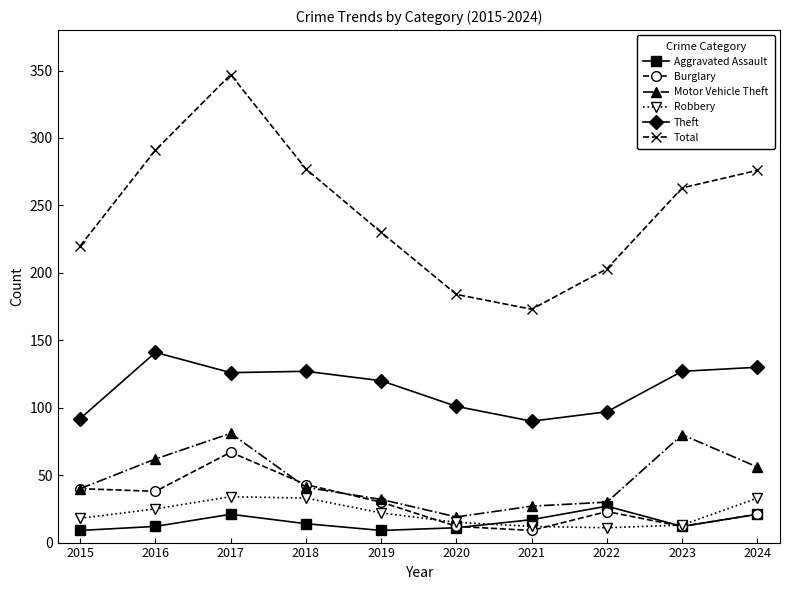

True or false: Robbery and Theft cross at least once.

False